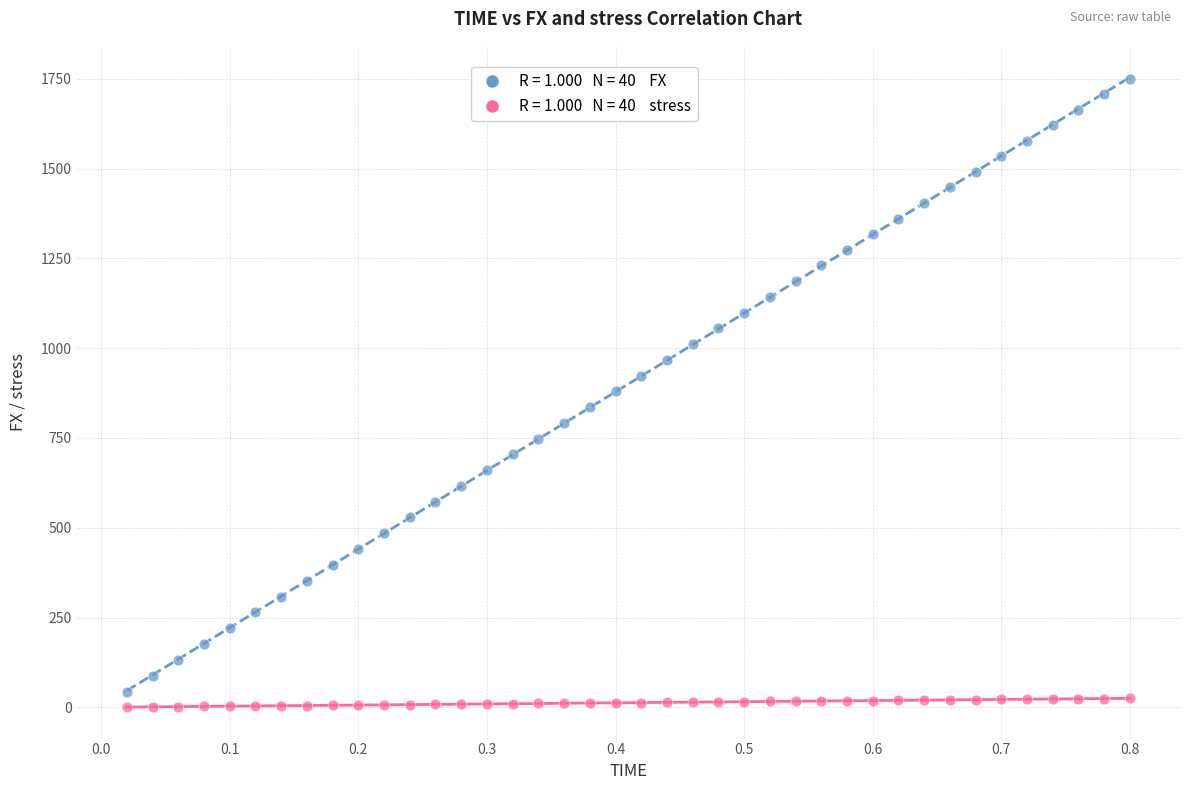

Across all data points, what is the range of Y values (max minus min)?

1748.9